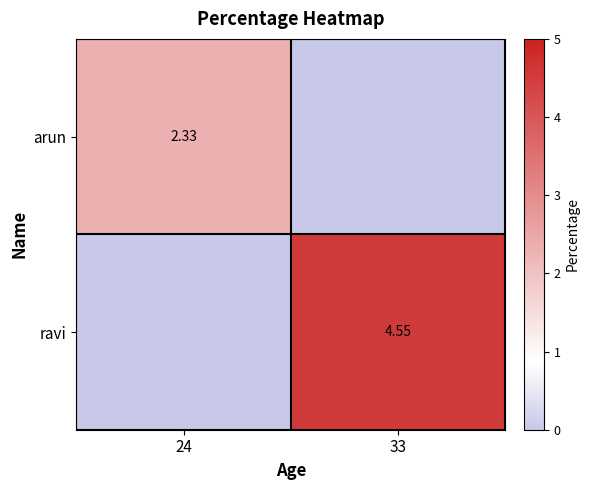

Which series has the largest range (max minus min)?

ravi